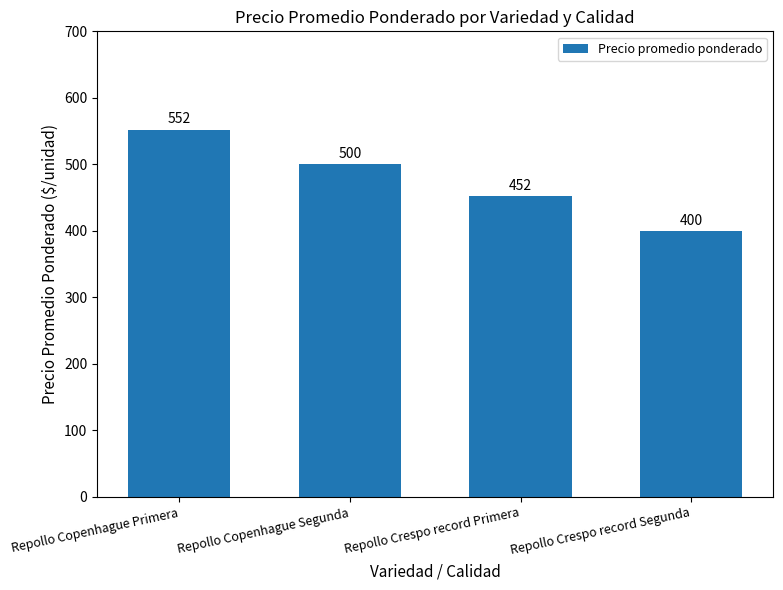

What is the label of the 3rd bar from the left?

Repollo Crespo record Primera